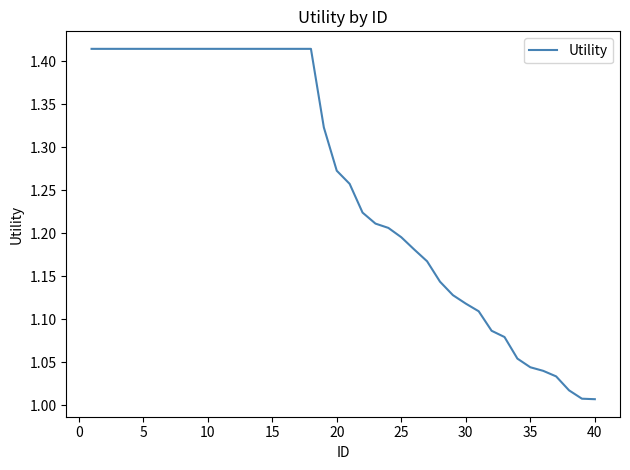

What is the difference between the maximum and minimum values?

0.4